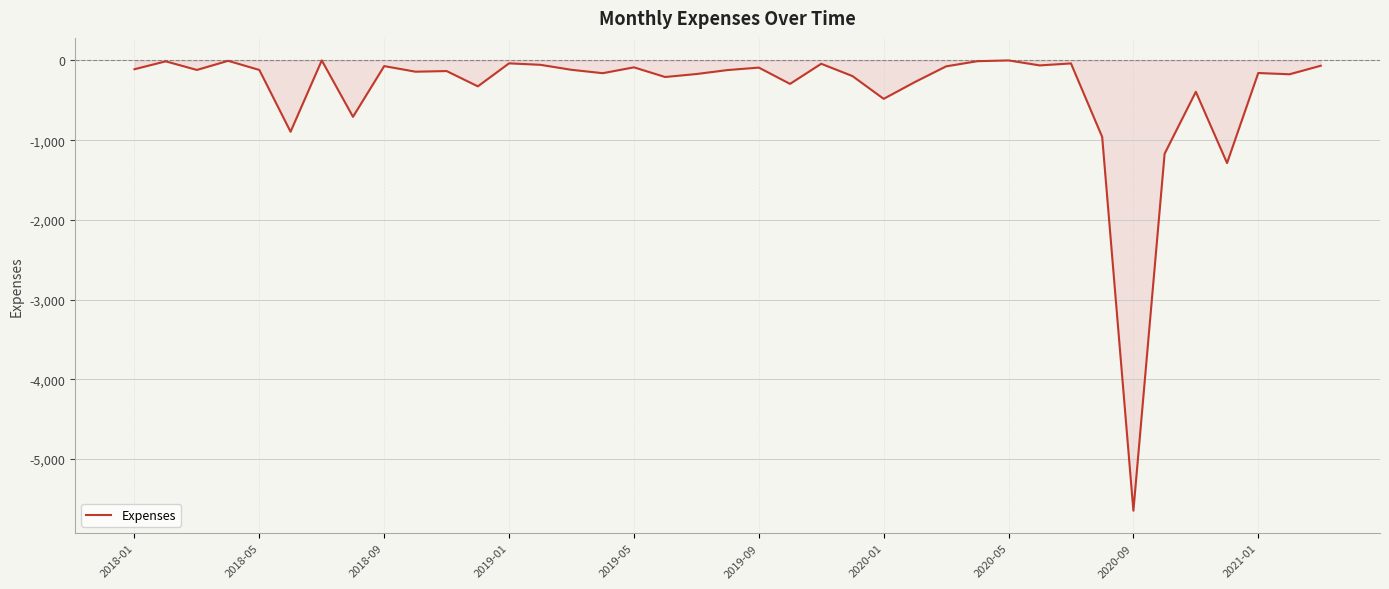

True or false: the data has more than 2 interior local peaks.

True